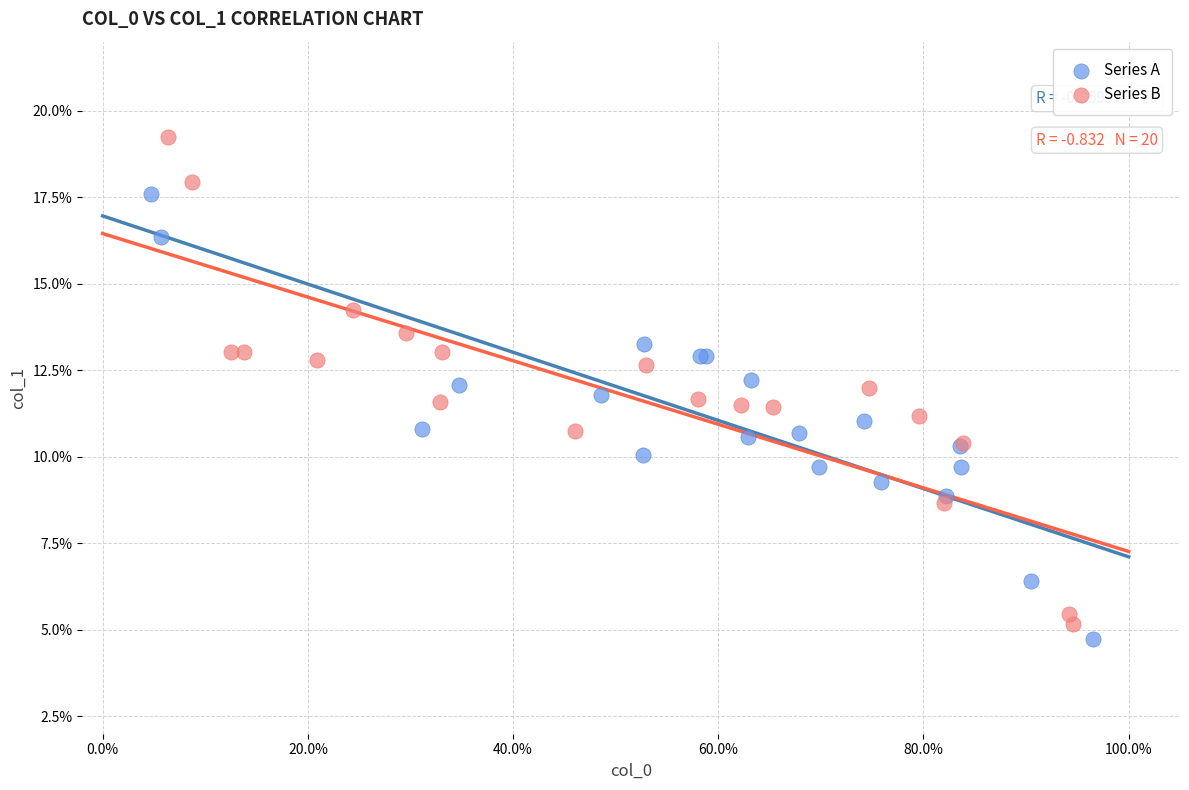

Which series reaches the minimum Y coordinate?

Series A